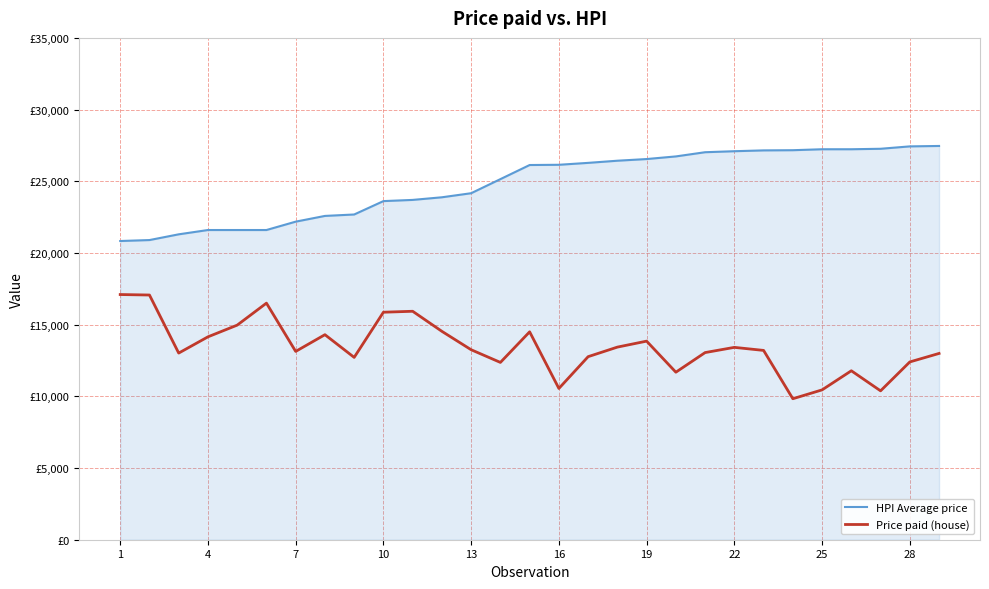

Does the chart display data point markers on the line(s)?

No